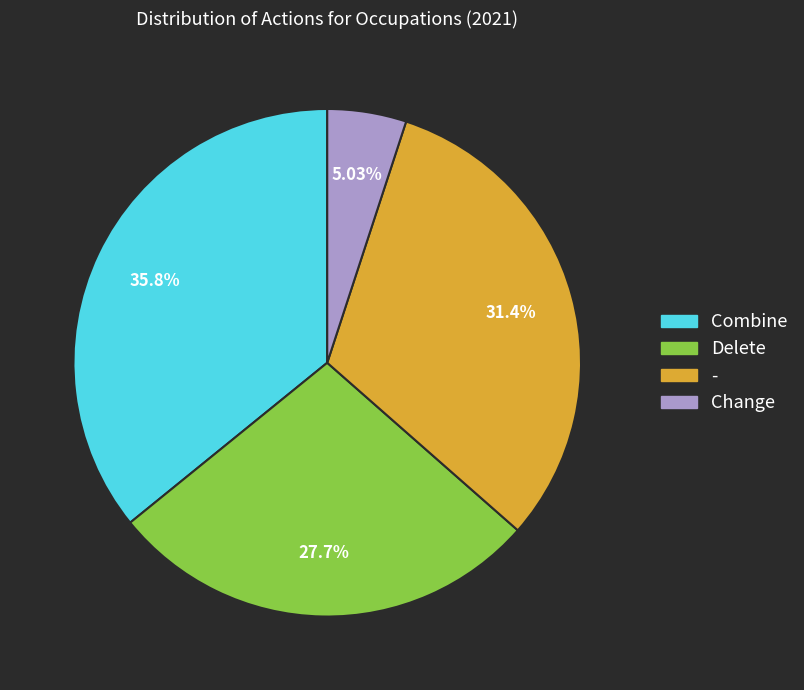

Does any single category account for the majority?

No